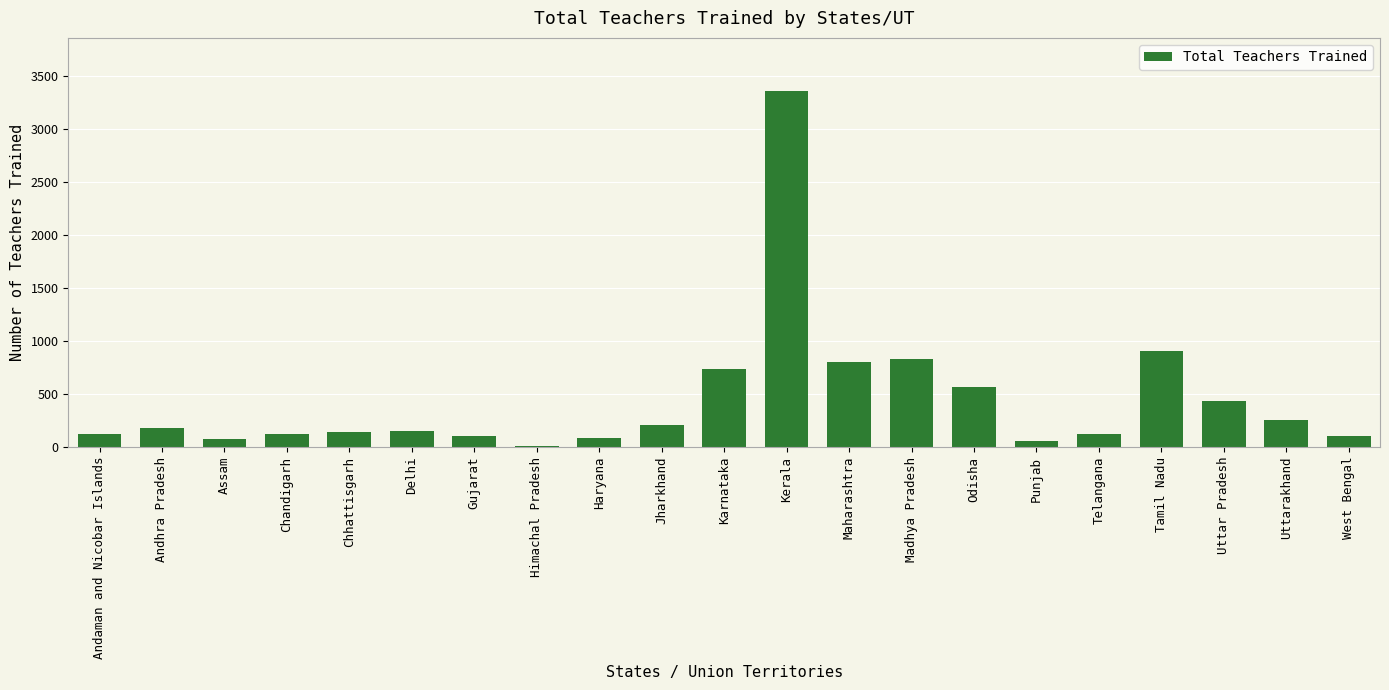

Are the bars horizontal?

No